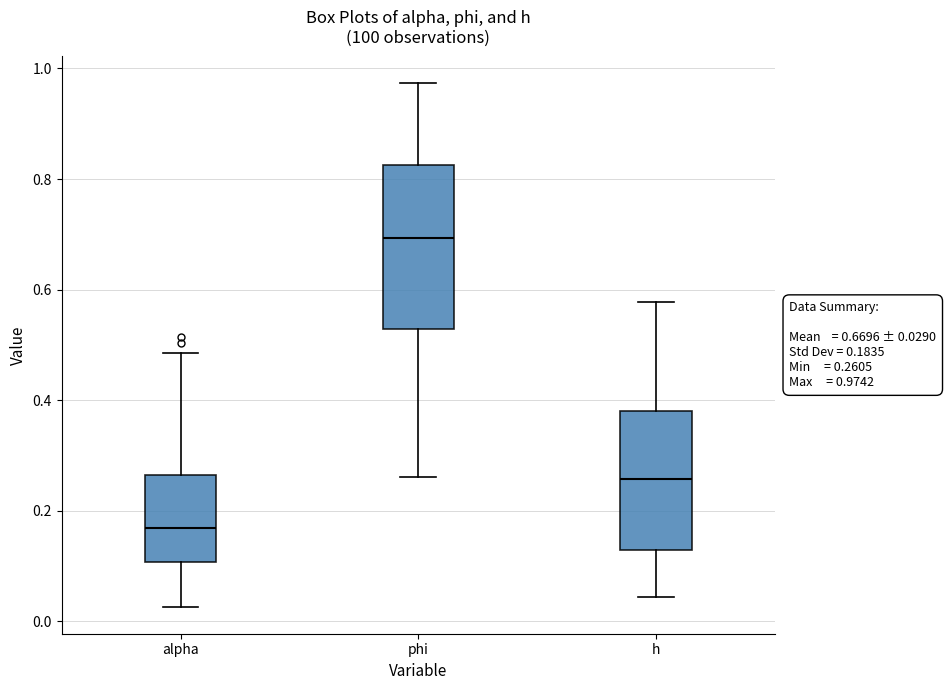

Which box has the lowest median line?

alpha